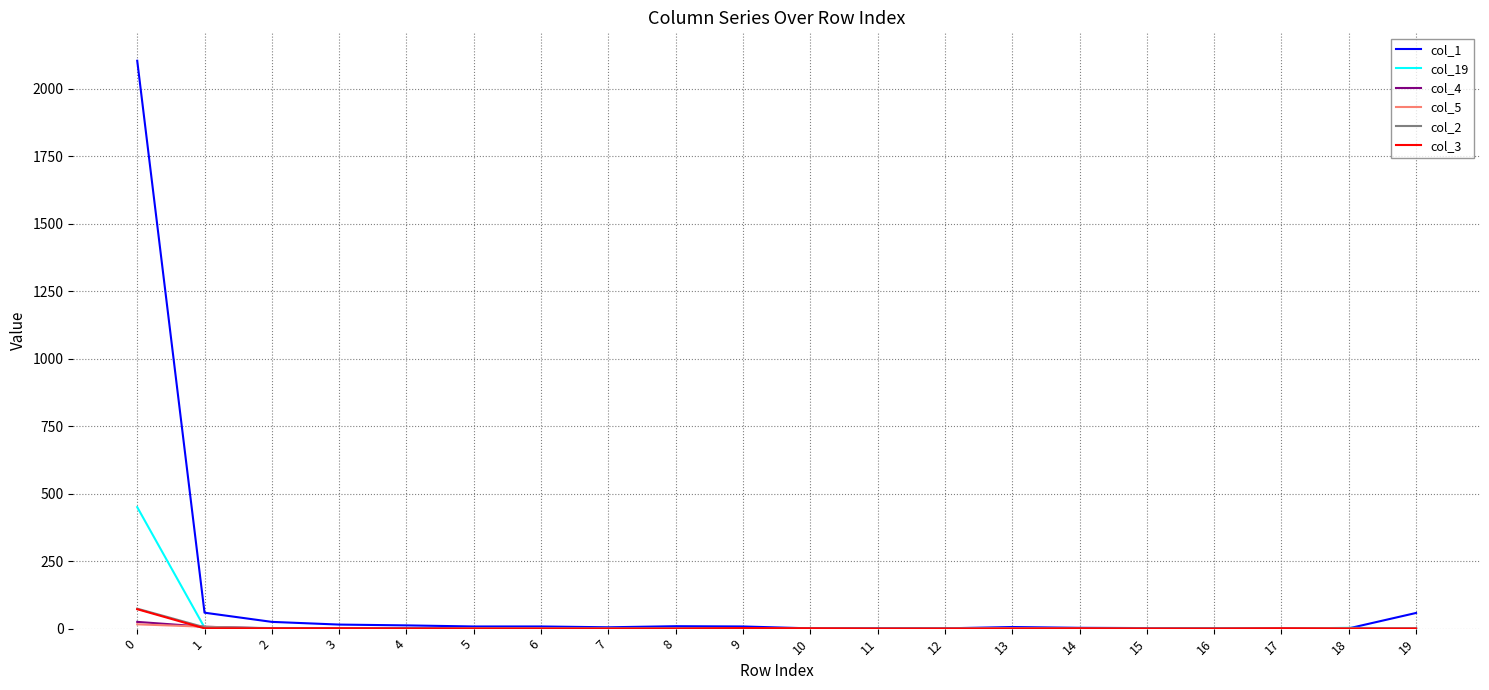

How many lines are shown in the chart?

6